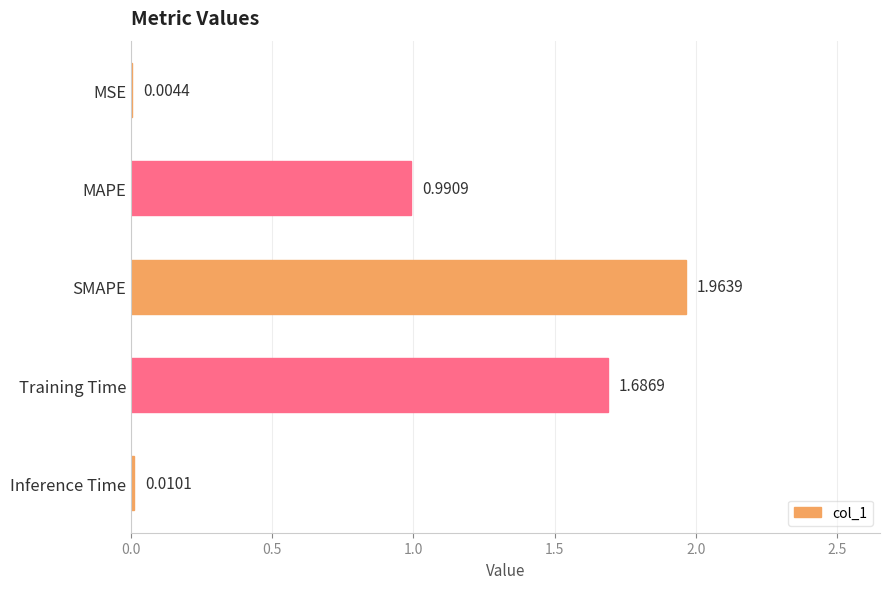

Where is the data nearest to the value 0?

MSE